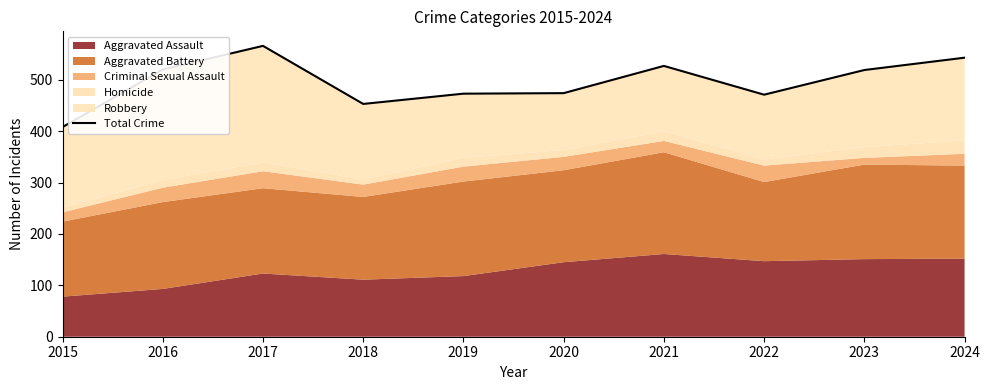

List the labels in order of value, smallest first.

2015, 2018, 2022, 2019, 2020, 2023, 2016, 2021, 2024, 2017